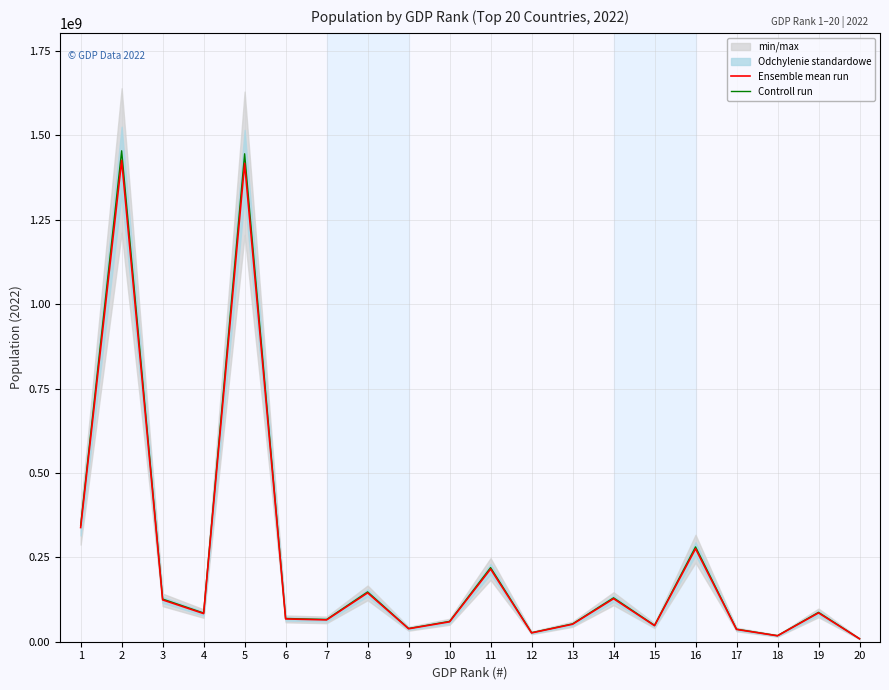

At which category is the sum across all series the highest?

2